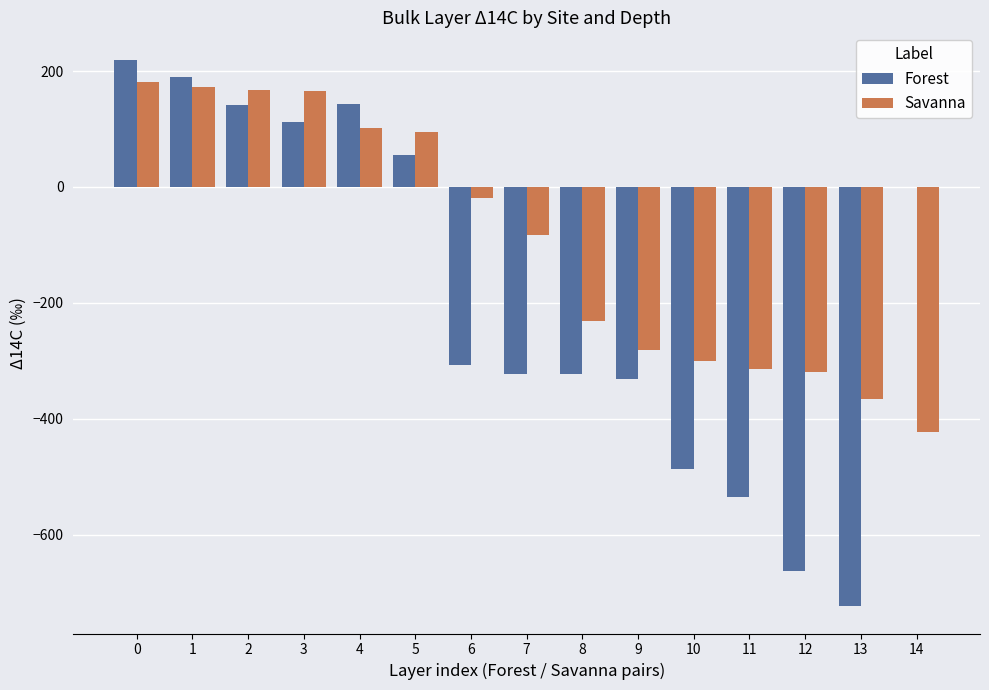

What is the average value of the Savanna series?

-96.8